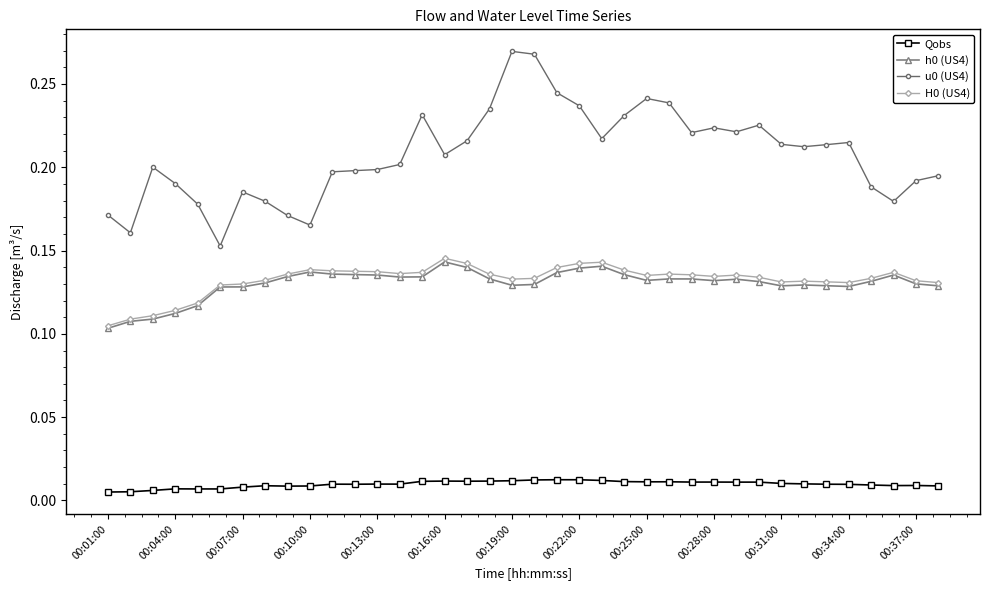

At how many categories does at least one series exceed 0?

38